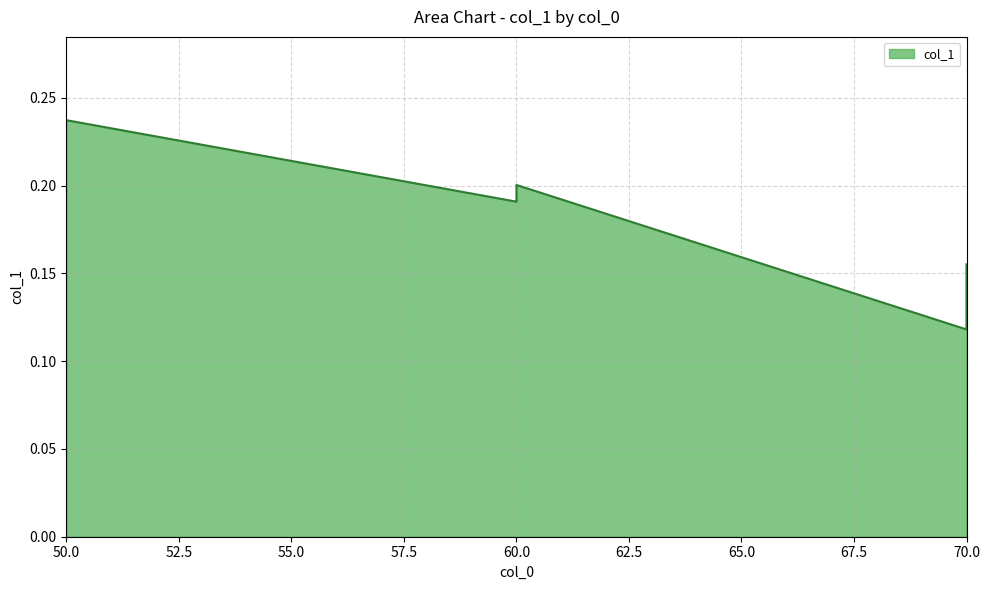

Is it true that the value at 60 is 0.2?

True